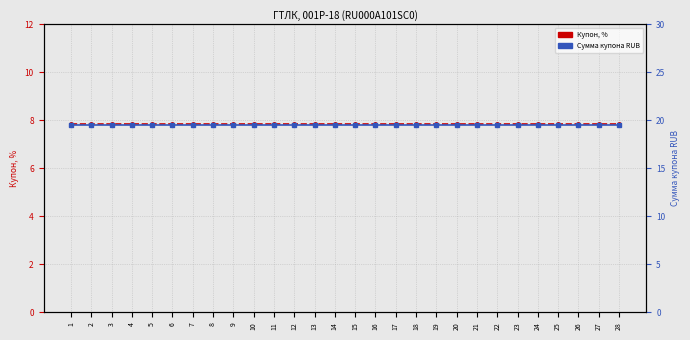

True or false: Сумма купона RUB has a value of 33.2 at 22.

False